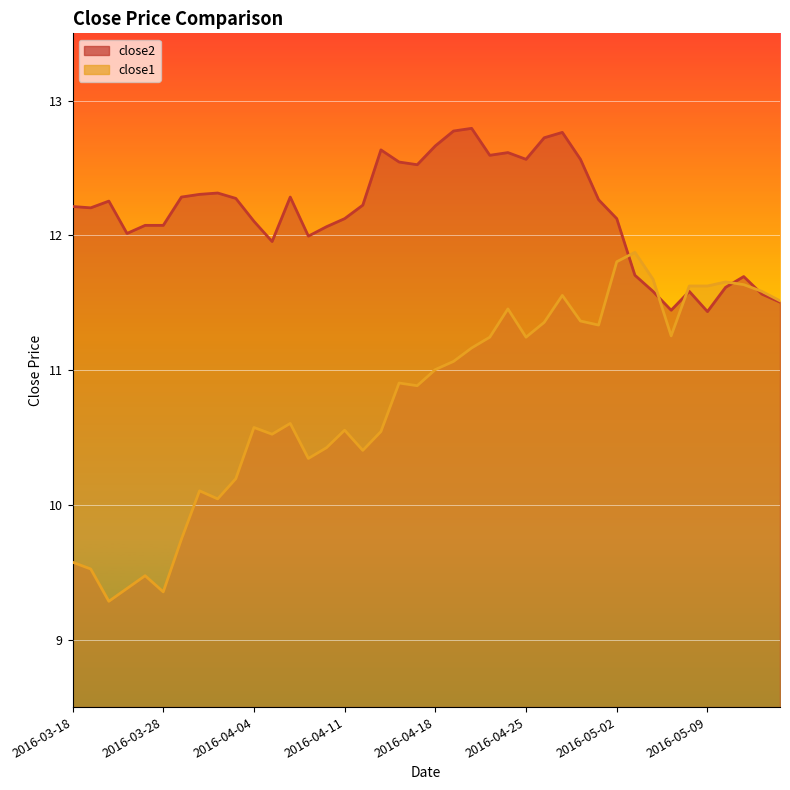

What is the label of the 11th point from the right?

2016-04-29